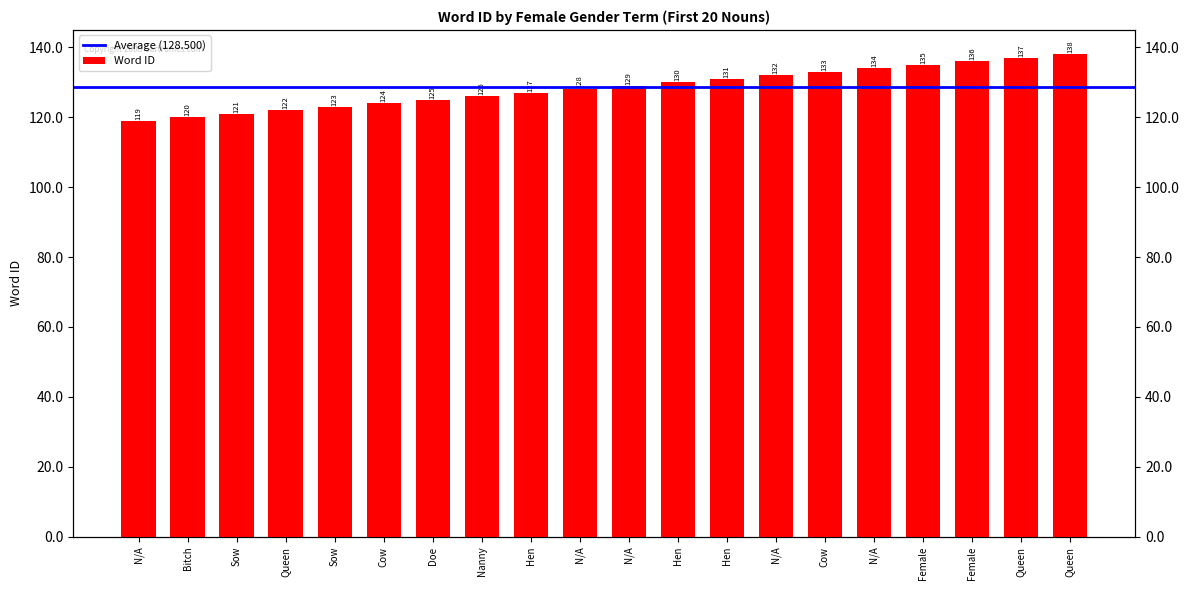

Reading right to left, list all the values displayed in this chart.

138	137	136	135	134	133	132	131	130	129	128	127	126	125	124	123	122	121	120	119